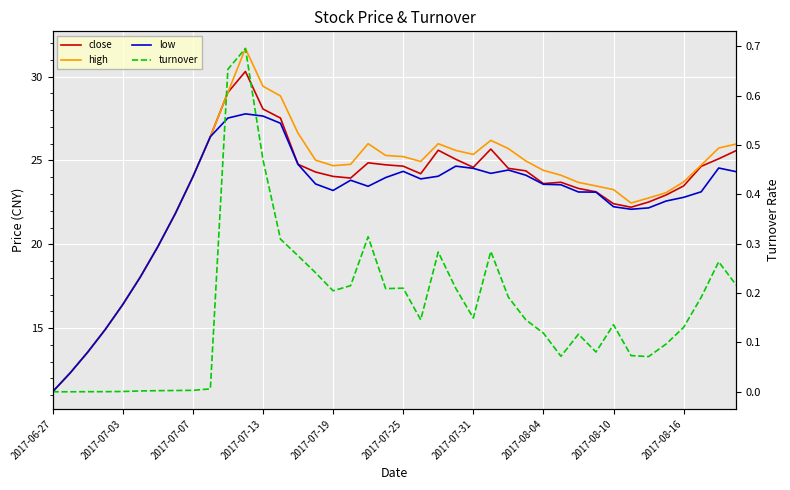

What are all the series names shown in the legend?

close, high, low, turnover